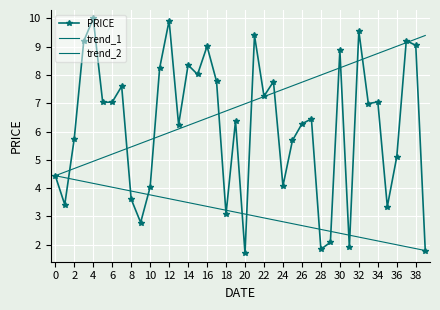

How many data points are above 6?

24